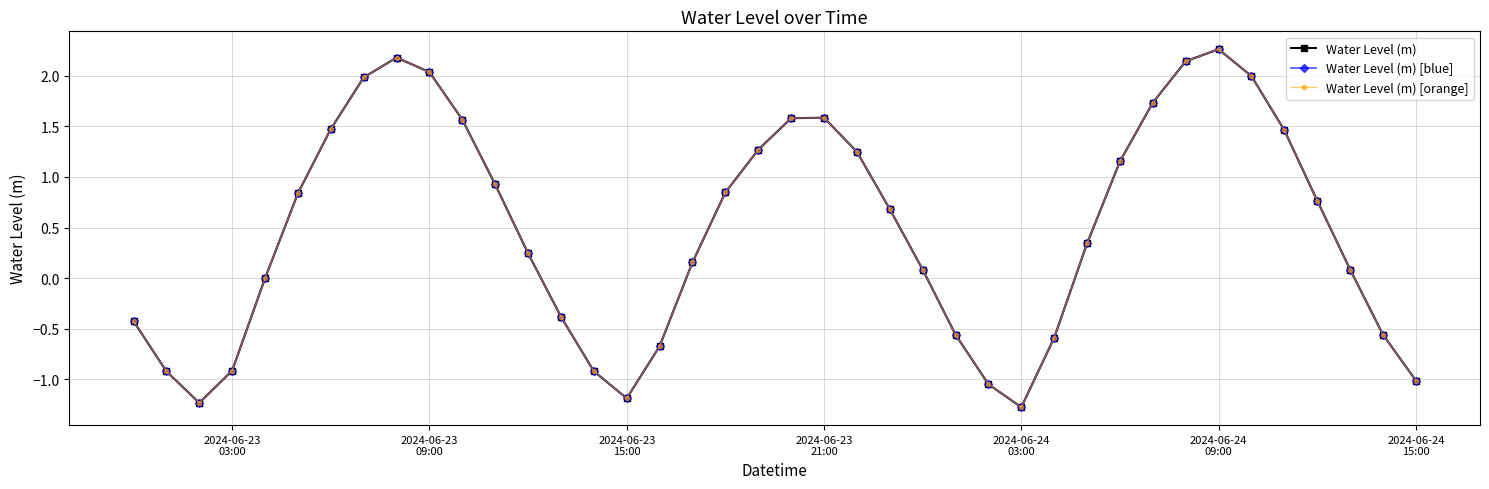

What is the maximum value shown in the chart?

2.3